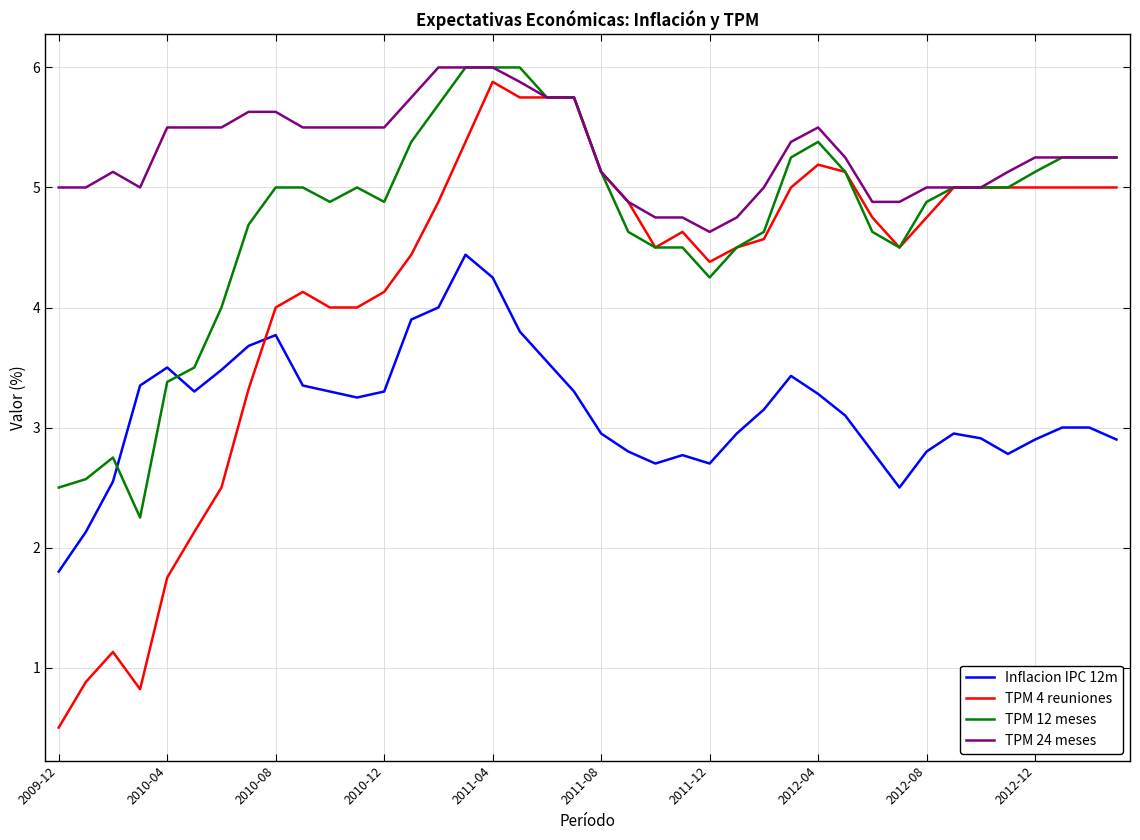

Which series has the widest spread of values?

TPM 4 reuniones